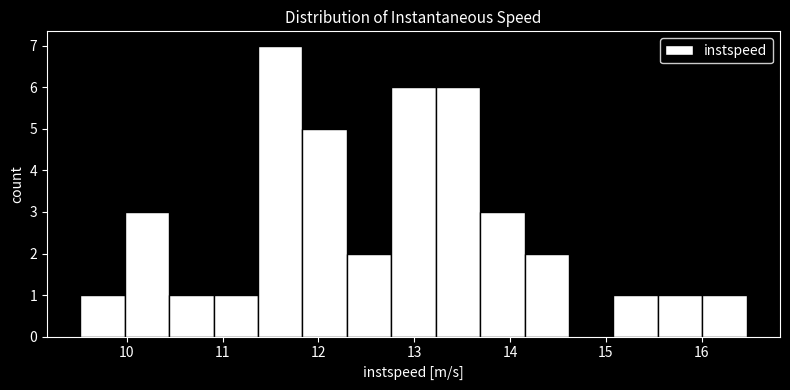

Reading left to right, transcribe this chart: for each bar, give the range it covers on the x-axis and its height. Neither the bar edges nor the heights are printed on the chart, so give them approximately, as read against the axes.

9.5 to 10.0: 1
10.0 to 10.4: 3
10.4 to 10.9: 1
10.9 to 11.4: 1
11.4 to 11.8: 7
11.8 to 12.3: 5
12.3 to 12.8: 2
12.8 to 13.2: 6
13.2 to 13.7: 6
13.7 to 14.2: 3
14.2 to 14.6: 2
14.6 to 15.1: 0
15.1 to 15.5: 1
15.5 to 16.0: 1
16.0 to 16.5: 1